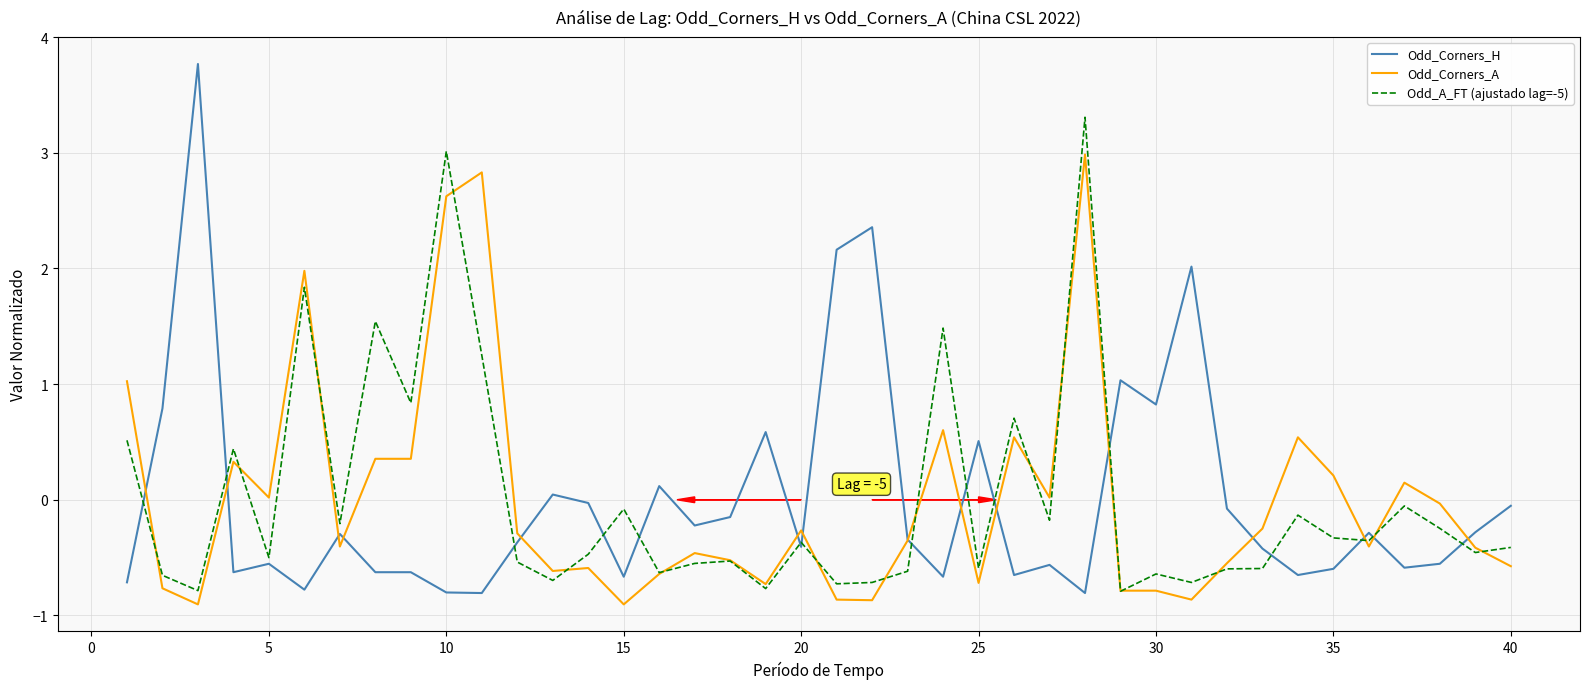

List the series in order of their peak value, lowest first.

Odd_Corners_A, Odd_A_FT (ajustado lag=-5), Odd_Corners_H